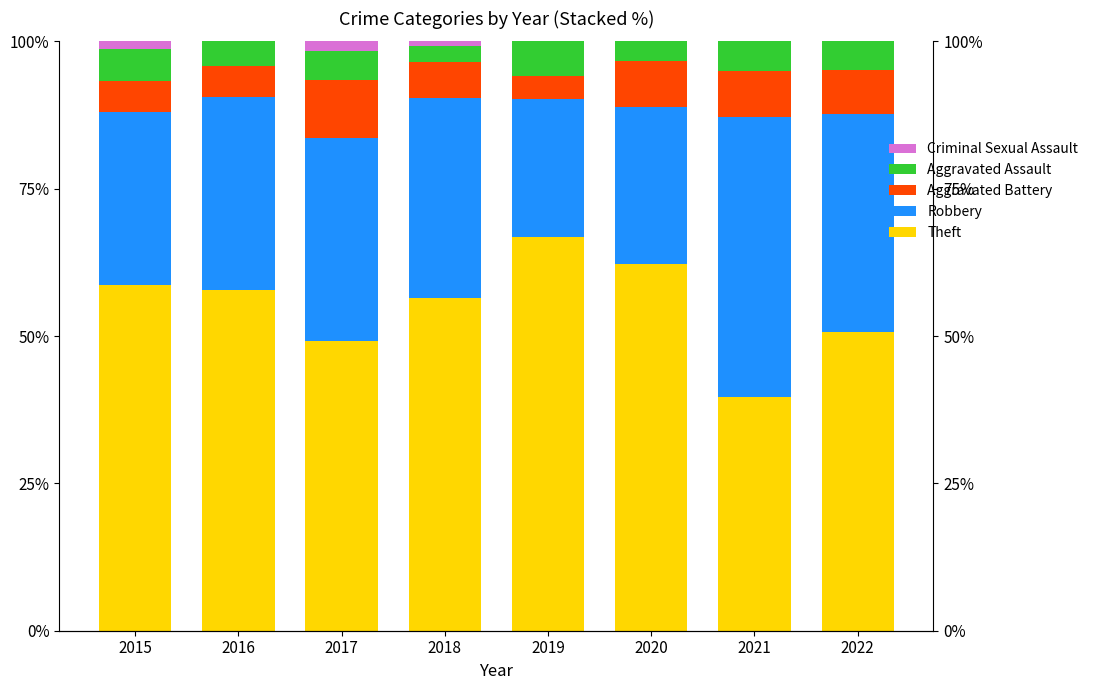

How many groups of bars are there?

8